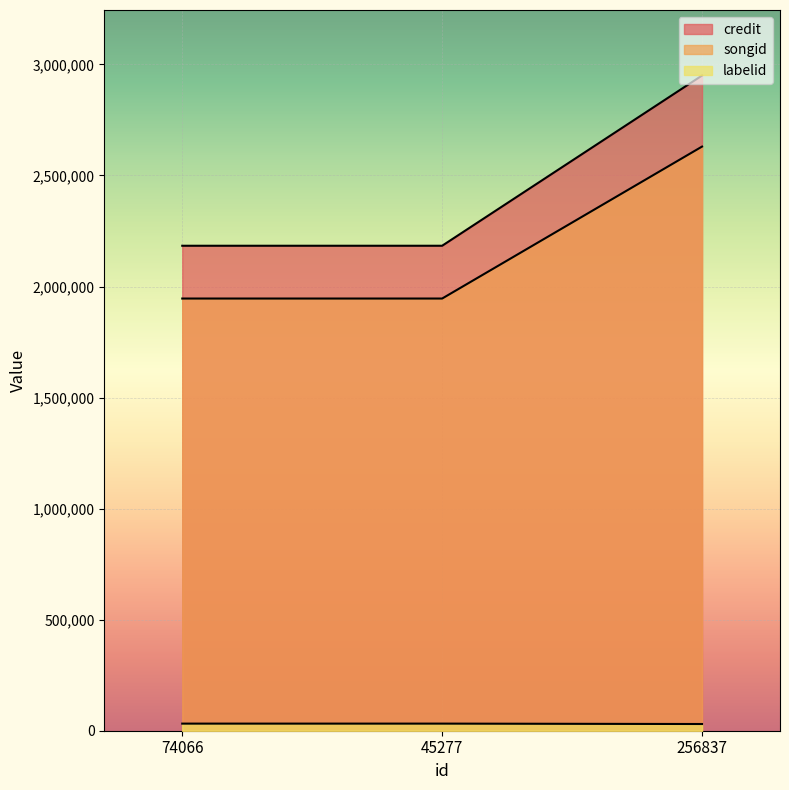

How many lines are shown in the chart?

3